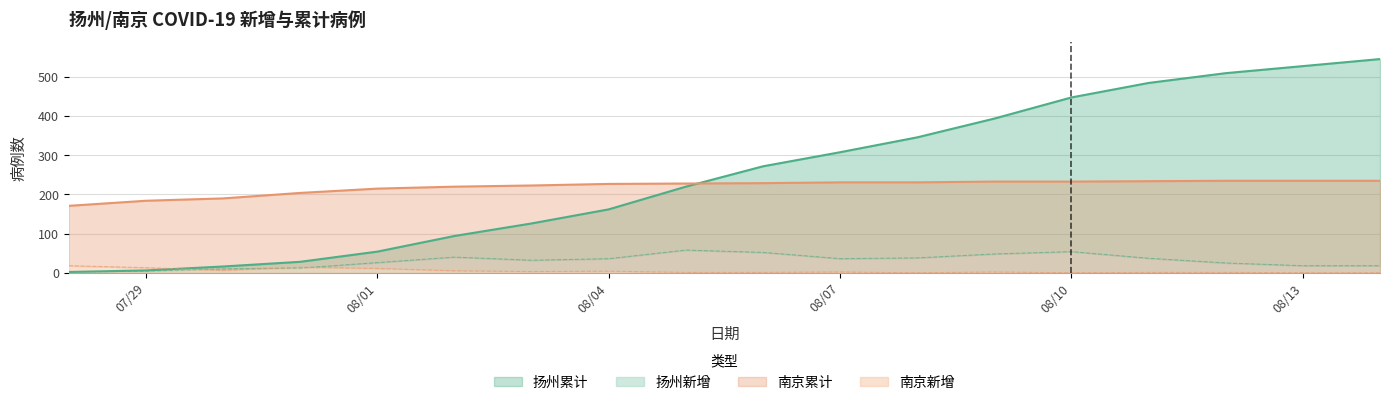

Which series has the largest total across all categories?

扬州累计